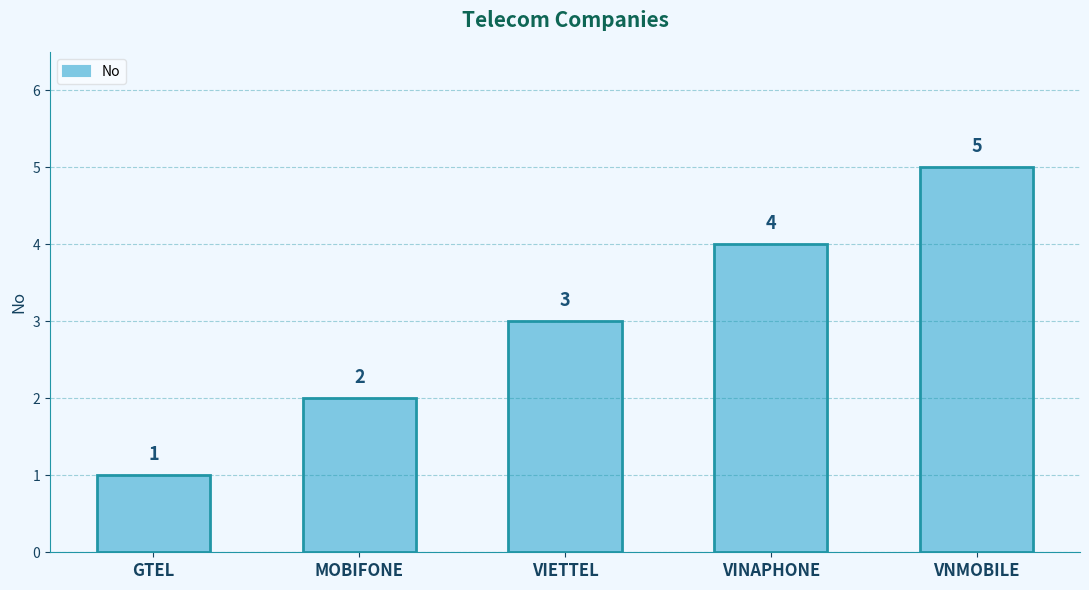

What is the approximate value at VNMOBILE?

5